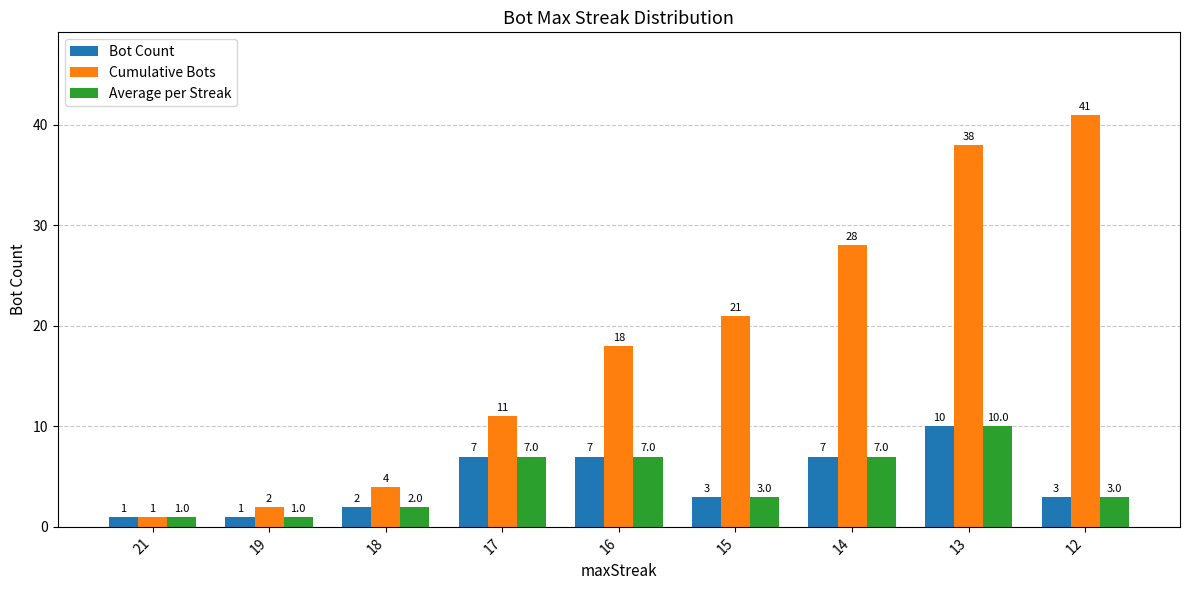

Are the bars grouped side by side (vs. stacked)?

Yes